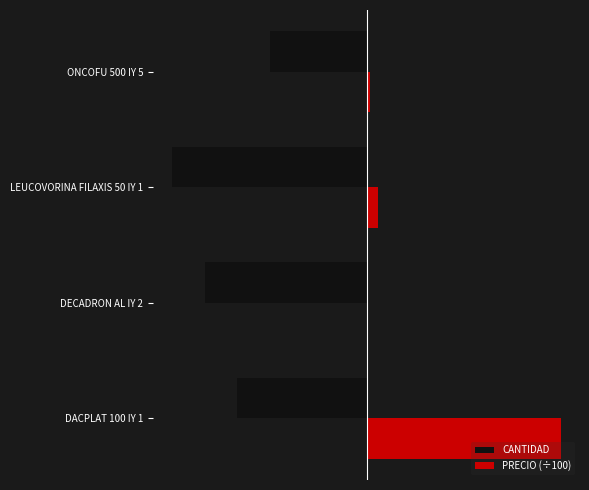

What are all the series names shown in the legend?

CANTIDAD, PRECIO (÷100)